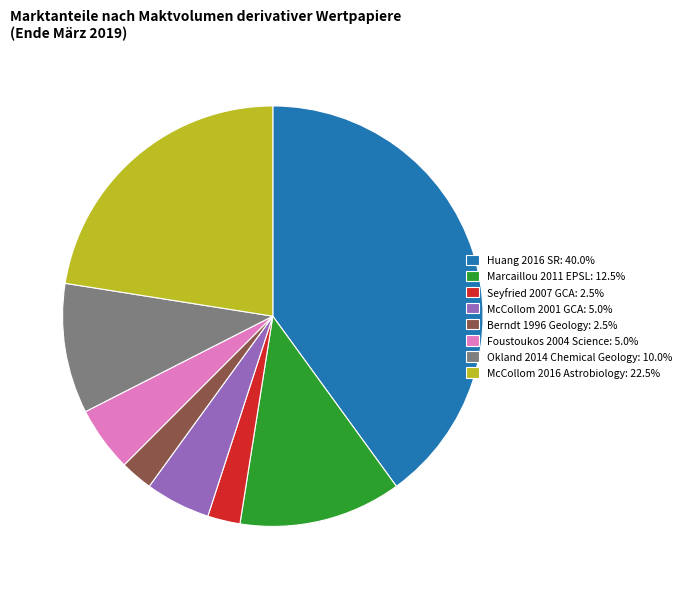

Does any single category account for the majority?

No